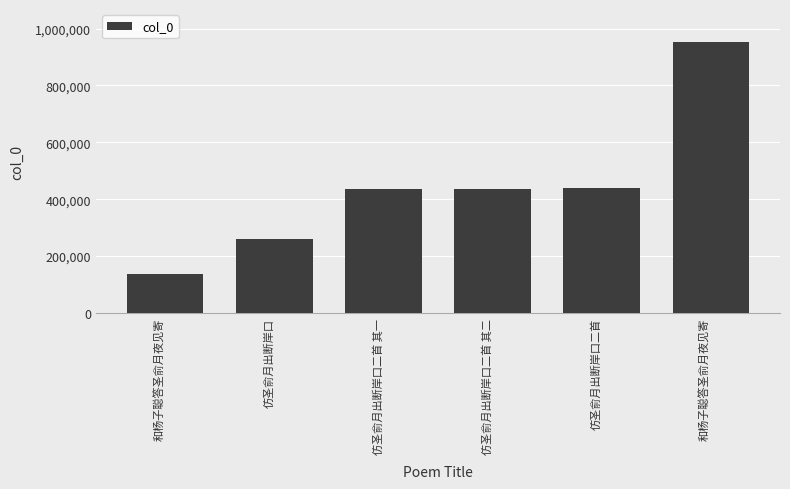

Read the value at 仿圣俞月出断岸口二首.

439528